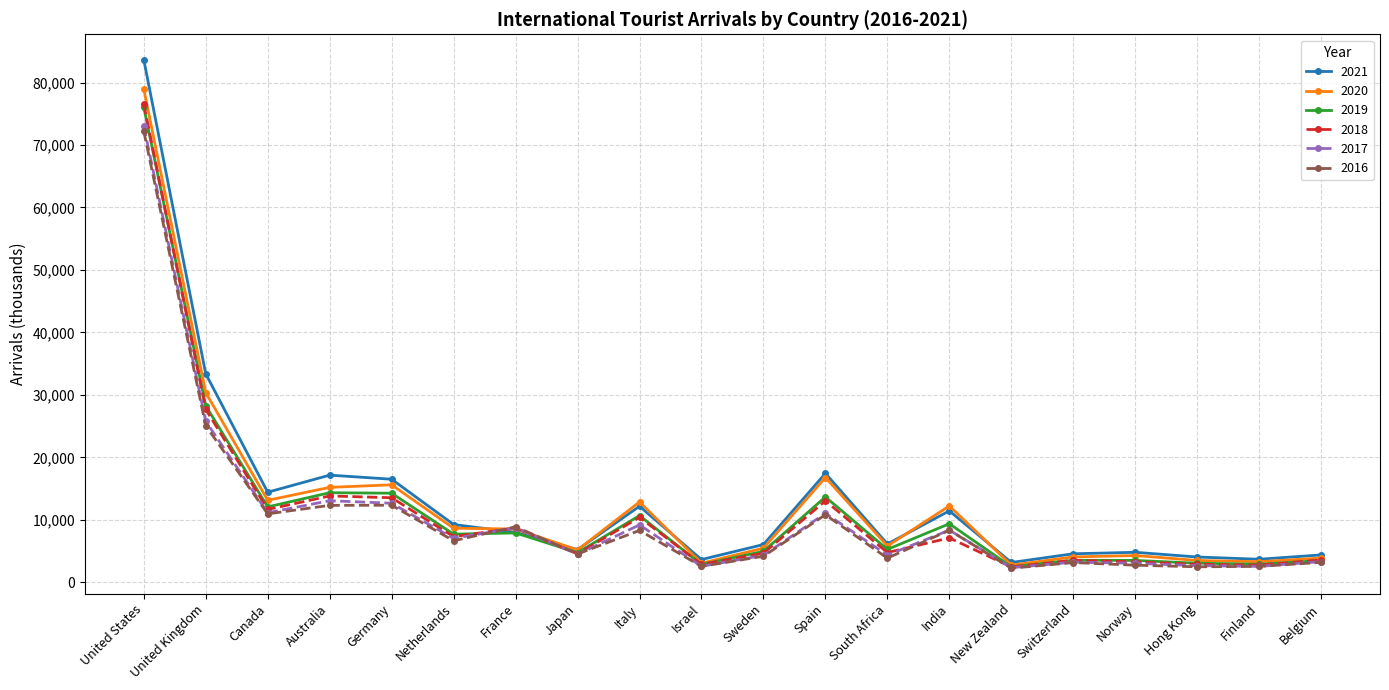

What is the label of the 4th point from the left?

Australia